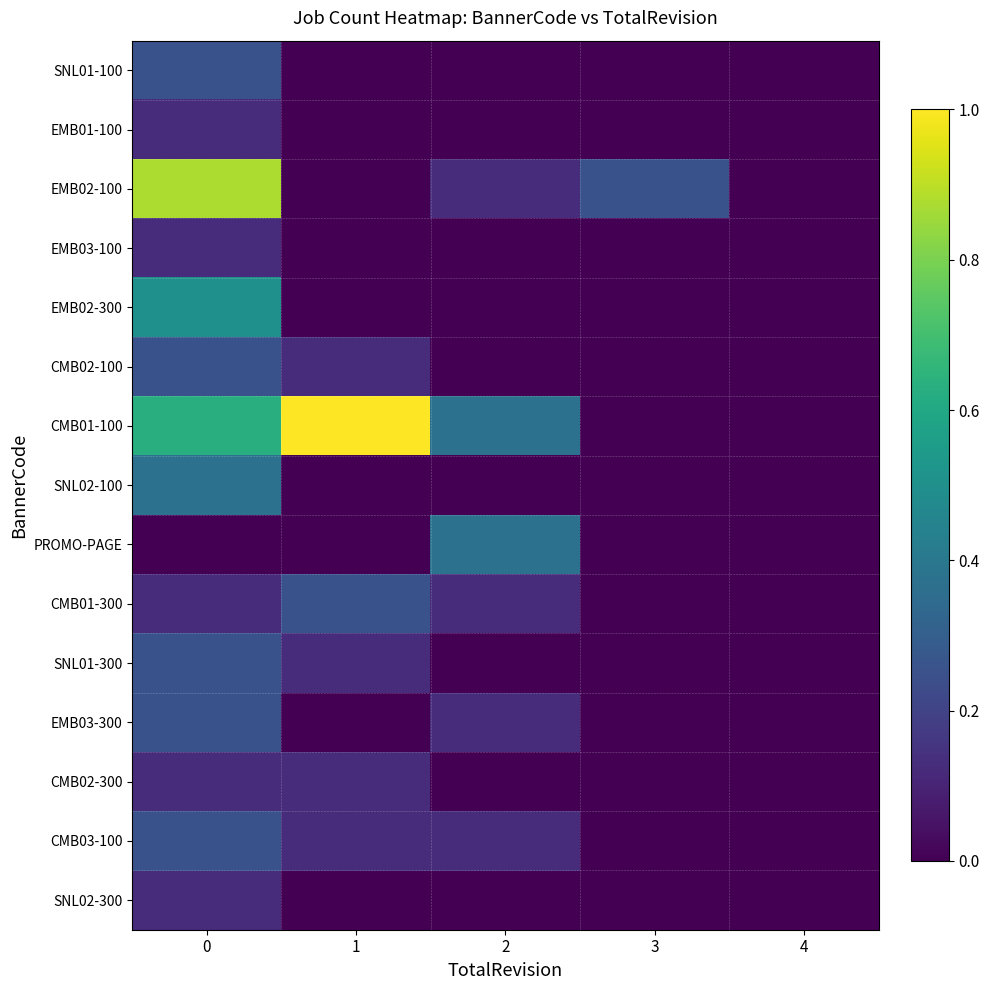

Which series has the largest range (max minus min)?

CMB01-100